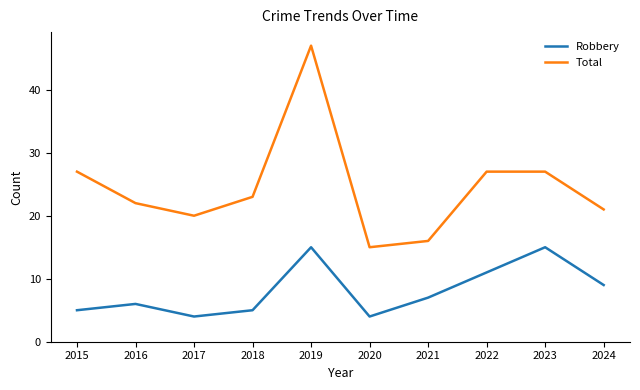

The value of Robbery at 2022 is 16. True or false?

False